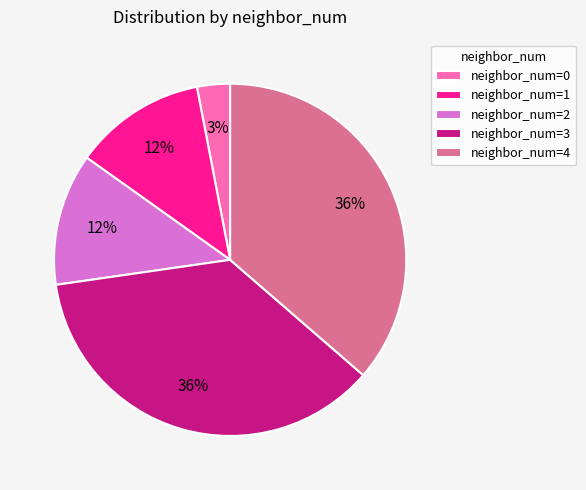

Which category has the smallest portion of the pie?

neighbor_num=0